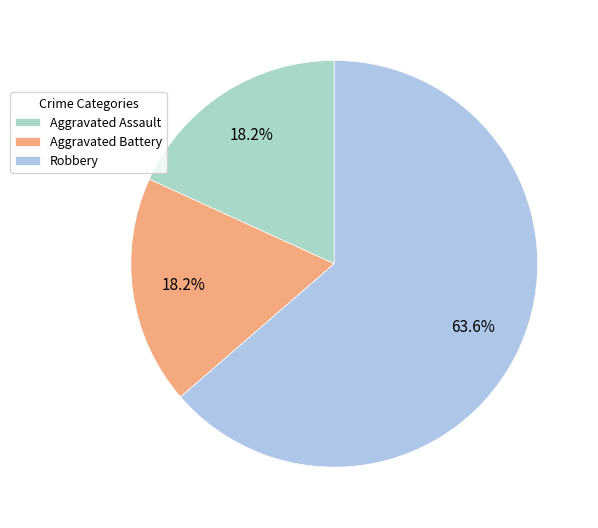

How many slices are in this pie chart?

3